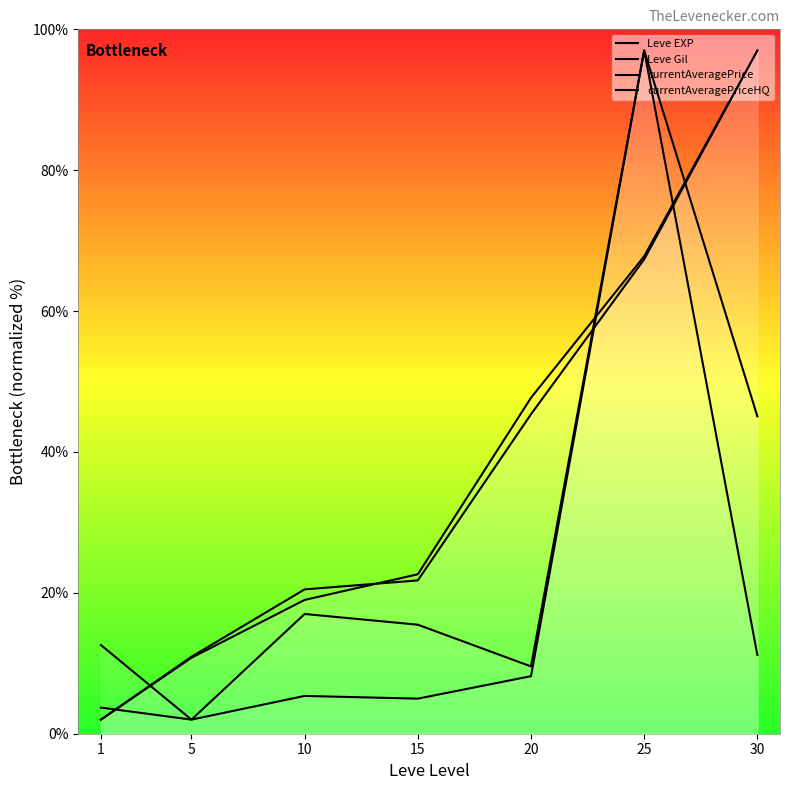

Is it true that currentAveragePriceHQ equals 97.0 at 25?

True